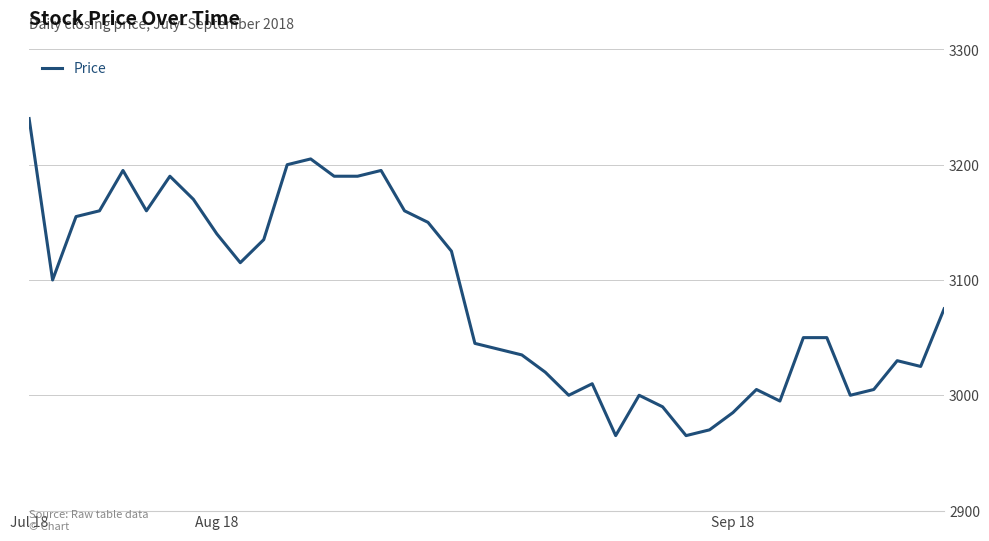

What is the minimum value shown in the chart?

2965